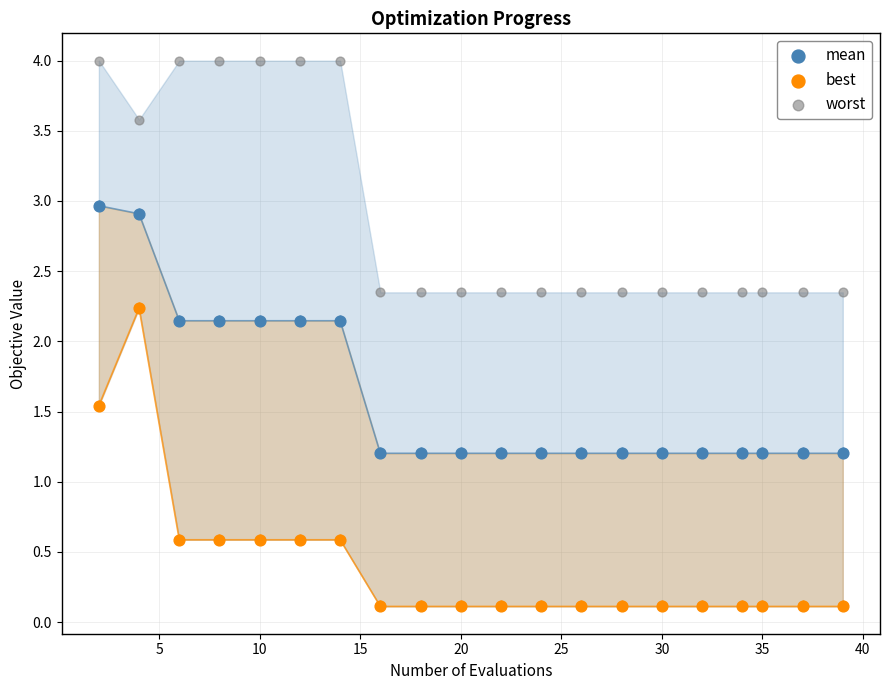

Which series reaches the minimum Y coordinate?

best